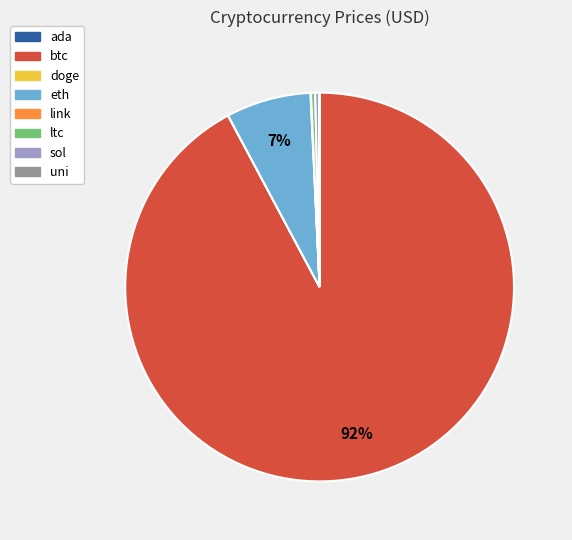

Between sol and btc, which is larger?

btc